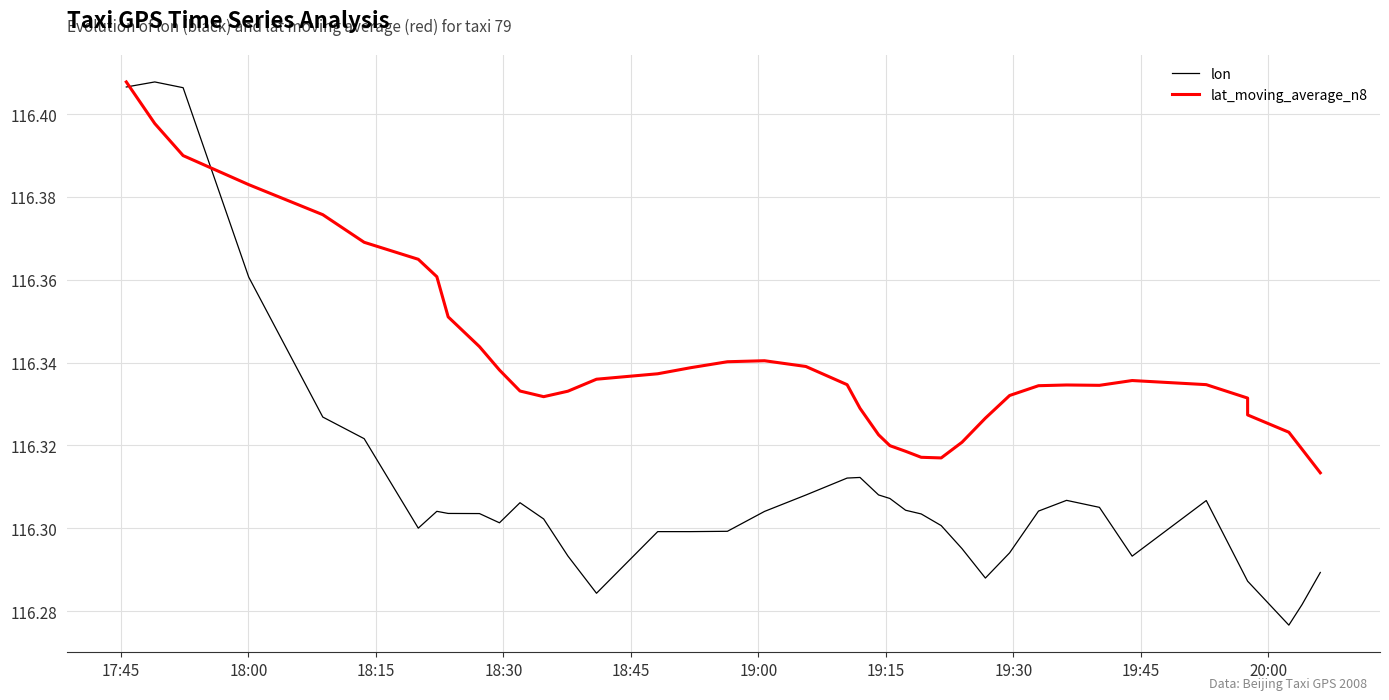

Which series has the largest total across all categories?

lat_moving_average_n8